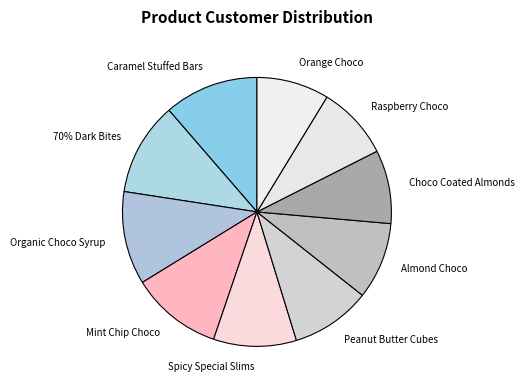

To the nearest percent, what percentage of the pie is 70% Dark Bites?

11%